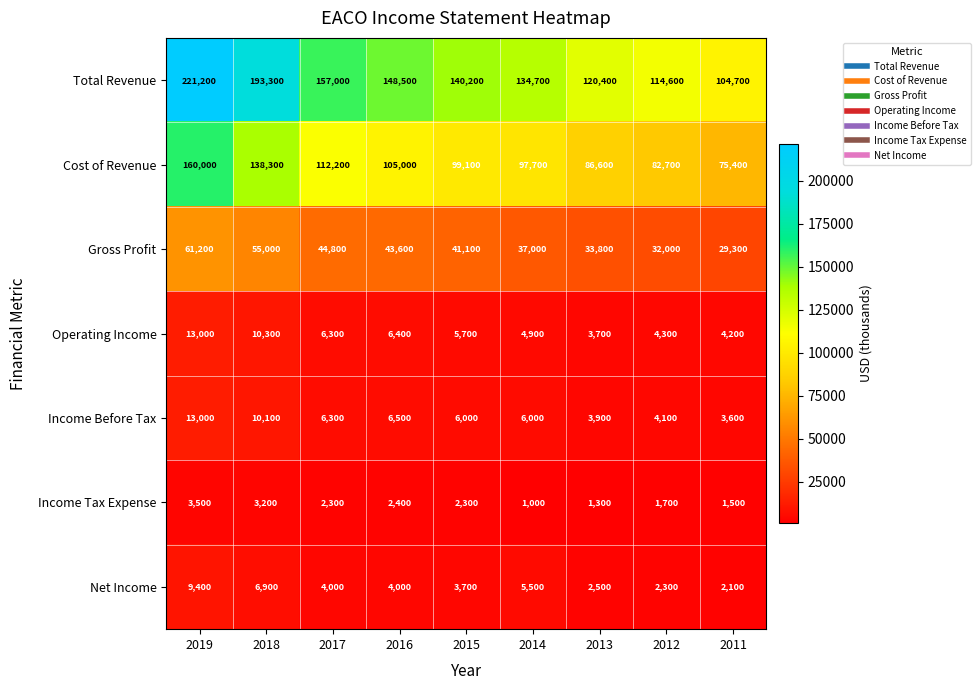

Which series has the largest total across all categories?

Total Revenue